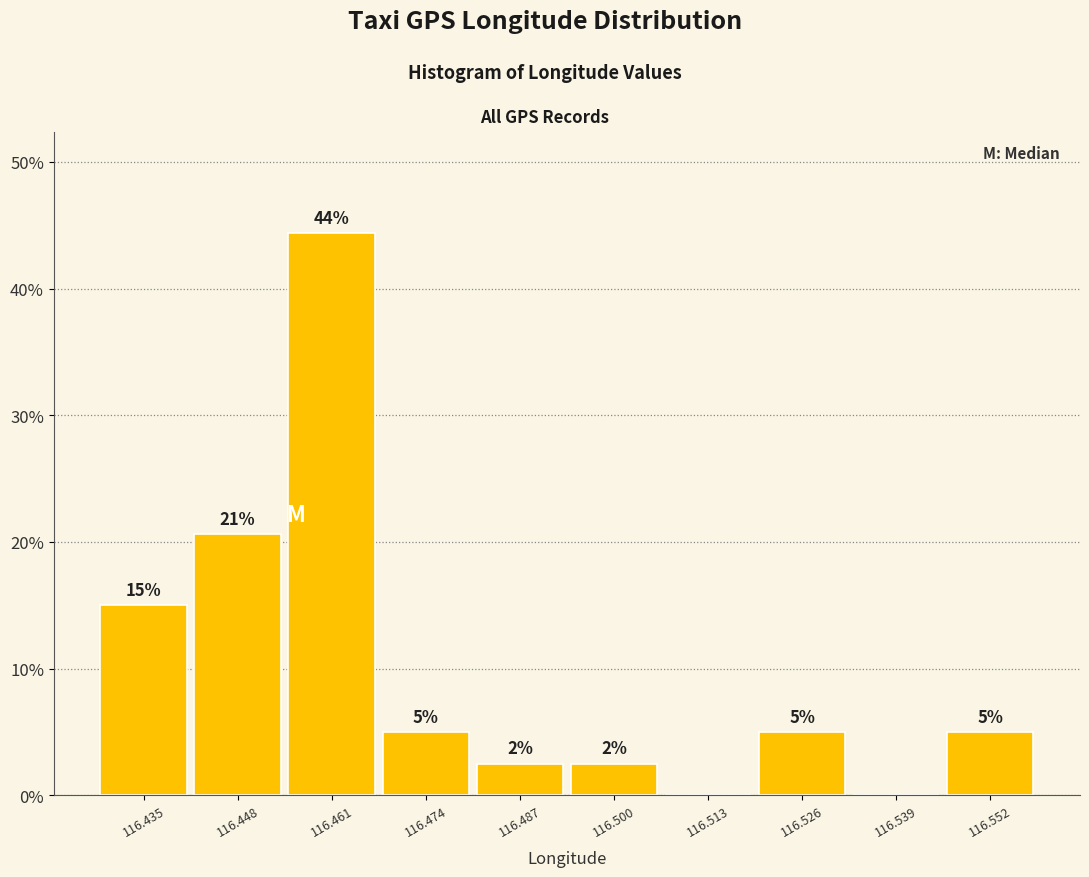

Which range on the x-axis has the tallest bar?

116.454 to 116.468